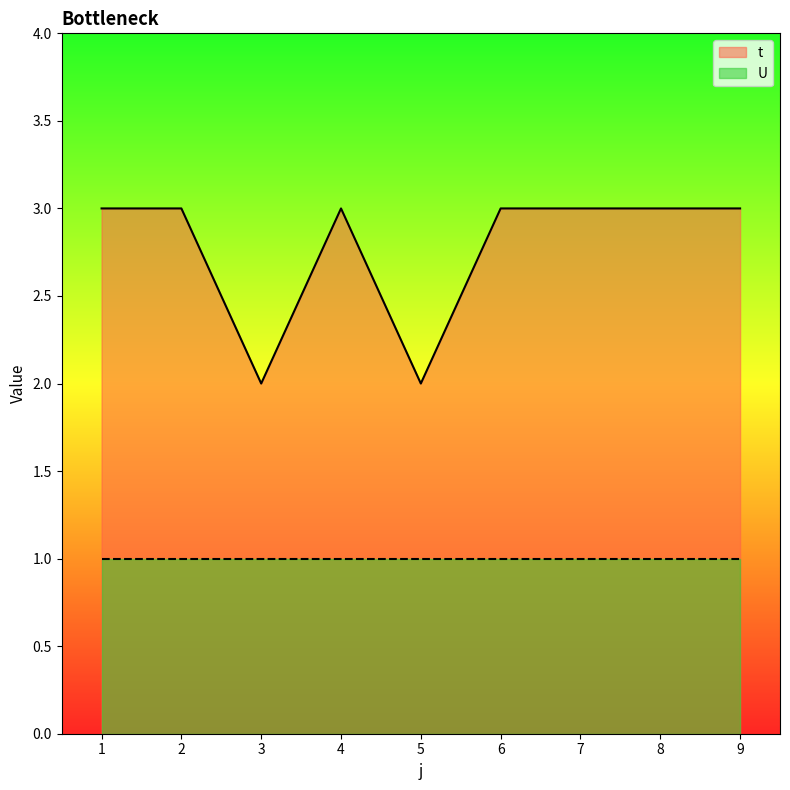

How many values are below 3?

2